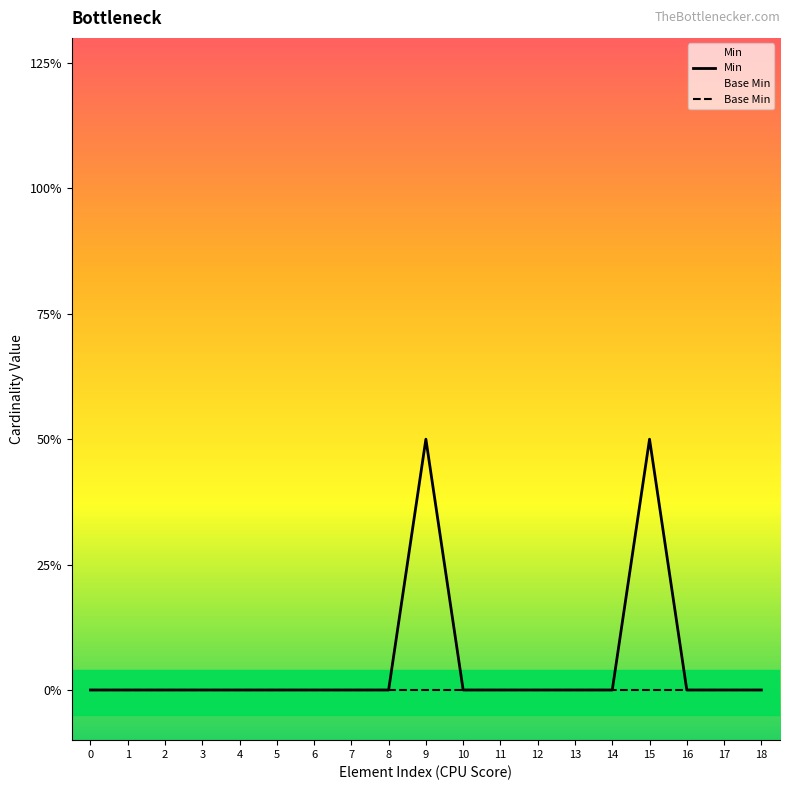

Which series changed the most between 0 and 14?

Min